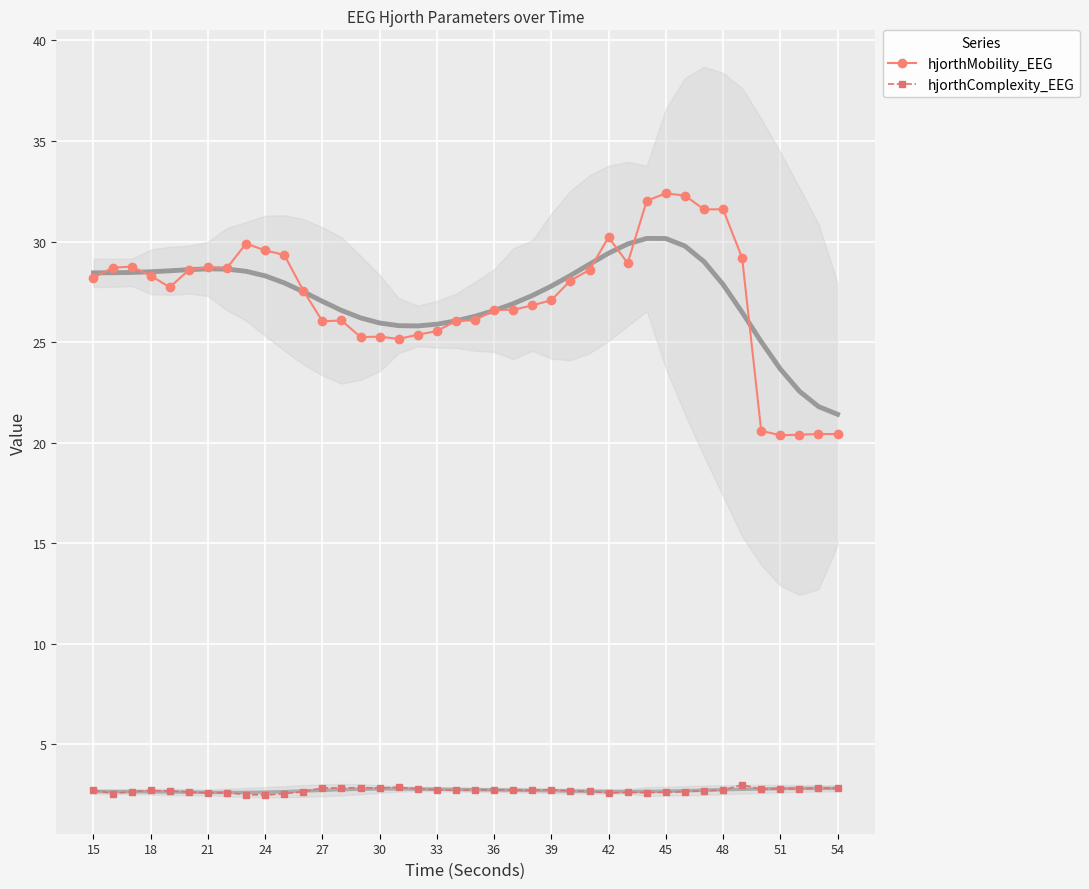

What is the minimum value for hjorthMobility_EEG?

20.4